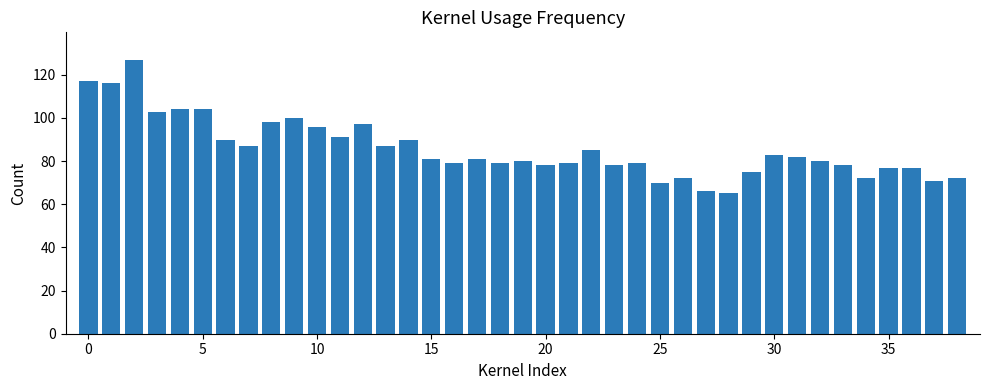

What is the difference between the second highest and minimum values?

52